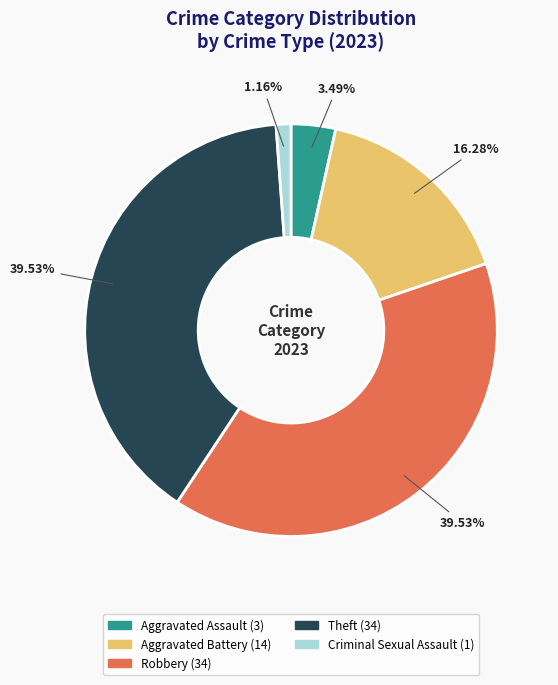

Combined, what portion of the pie is Criminal Sexual Assault and Aggravated Assault?

4.7%